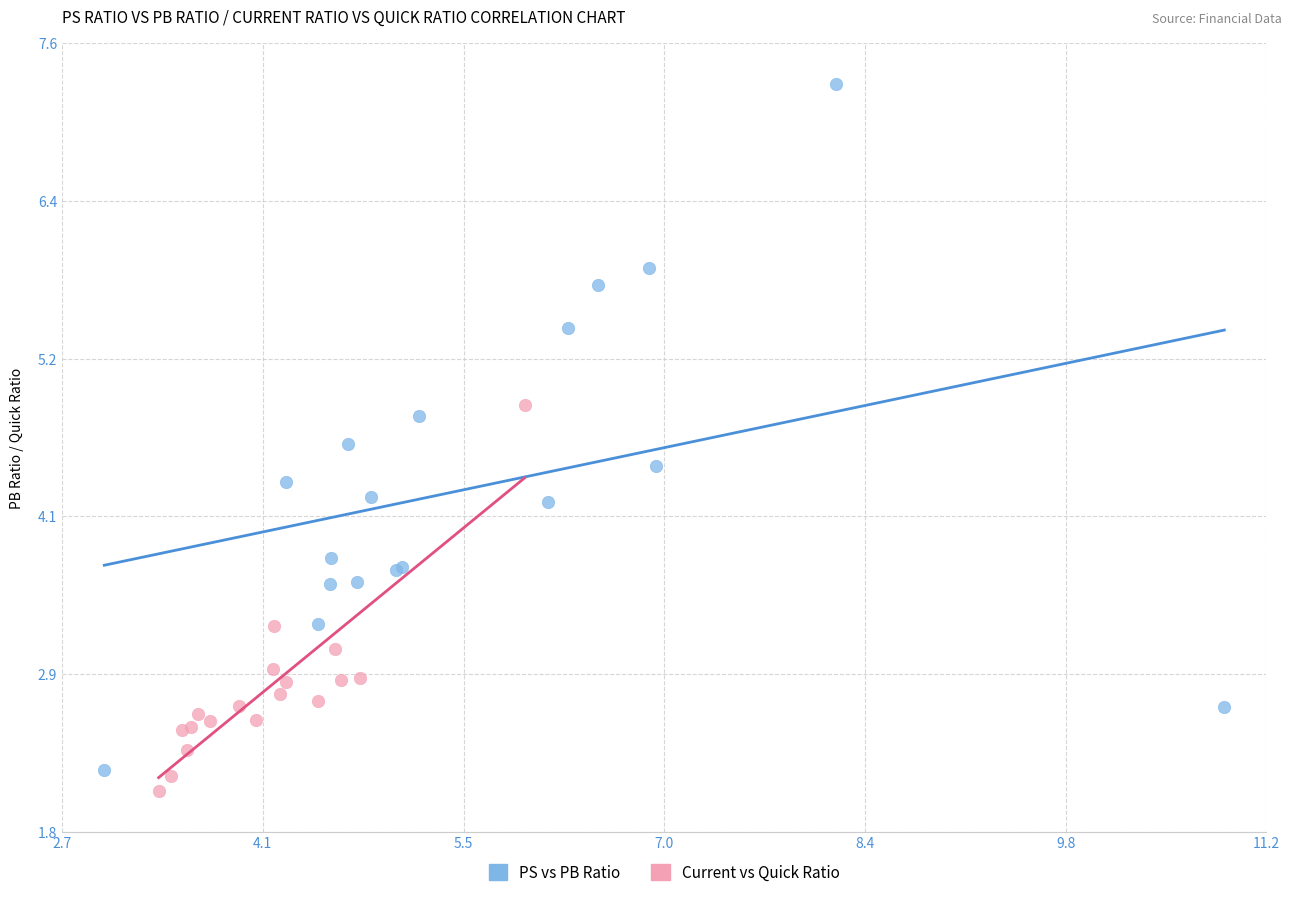

Which series reaches the maximum Y coordinate?

PS vs PB Ratio